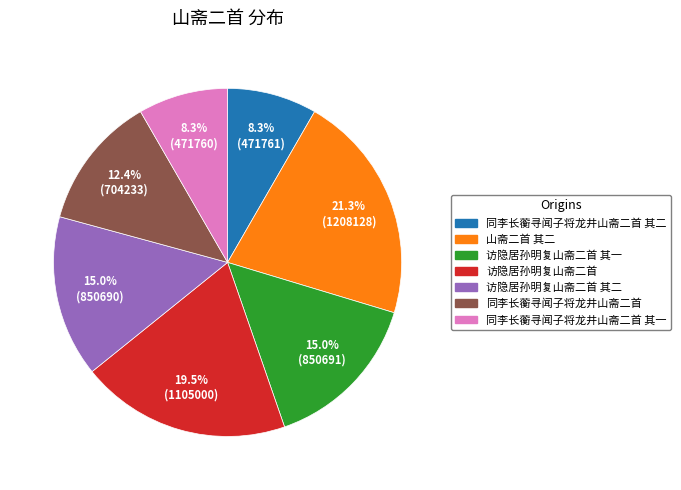

Does any single category account for the majority?

No